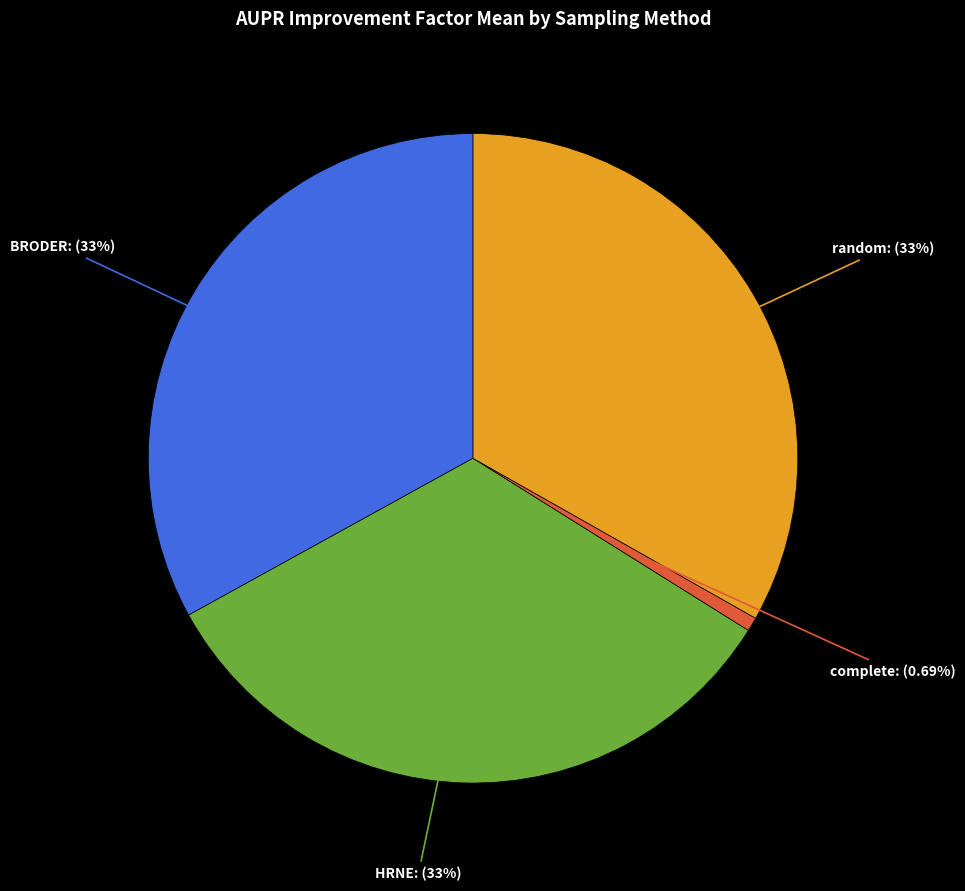

To the nearest percent, what portion does BRODER represent?

33%